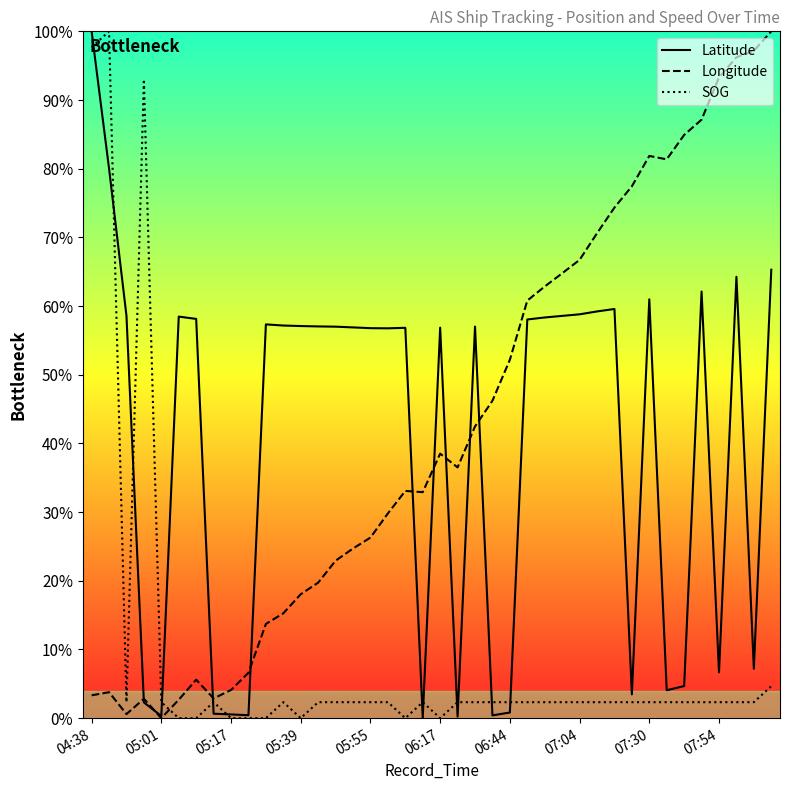

Which series ends up on top after the final intersection of SOG and Latitude?

Latitude